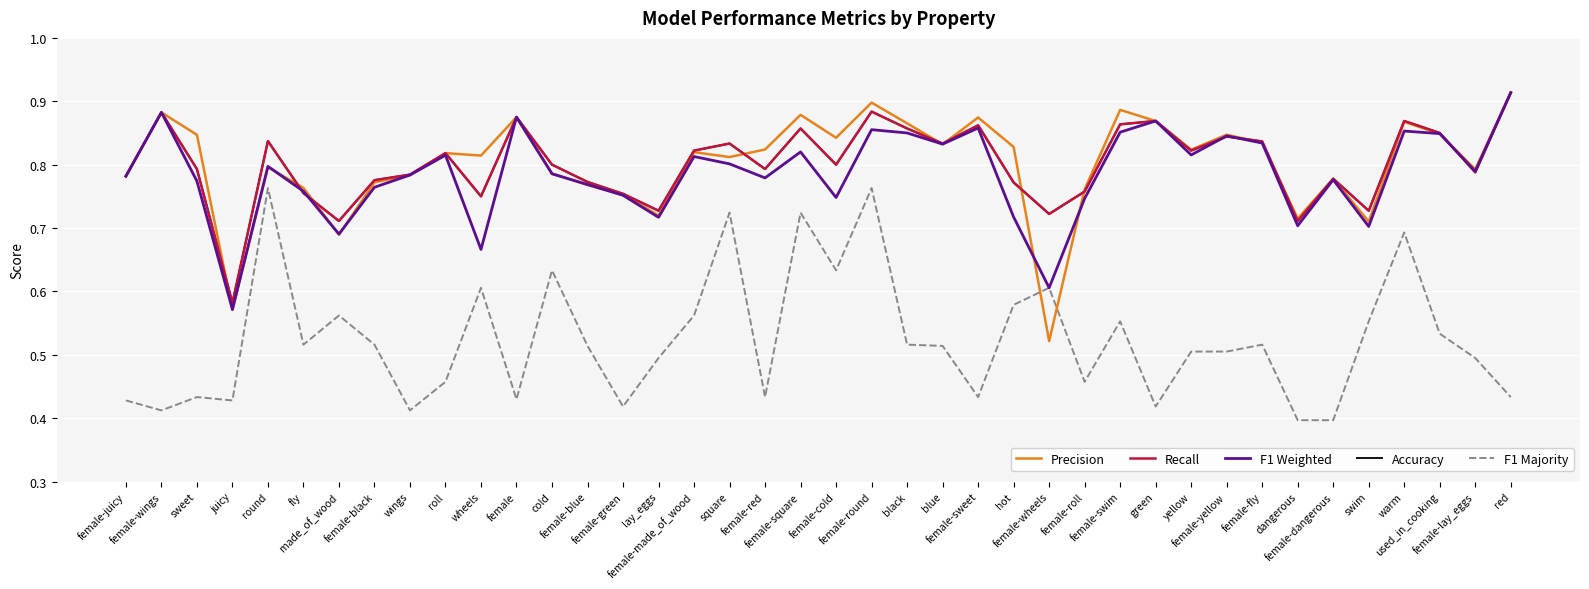

Reading left to right, extract all data points from this chart.

Precision: female-juicy=0.8	female-wings=0.9	sweet=0.8	juicy=0.6	round=0.8	fly=0.8	made_of_wood=0.7	female-black=0.8	wings=0.8	roll=0.8	wheels=0.8	female=0.9	cold=0.8	female-blue=0.8	female-green=0.8	lay_eggs=0.7	female-made_of_wood=0.8	square=0.8	female-red=0.8	female-square=0.9	female-cold=0.8	female-round=0.9	black=0.9	blue=0.8	female-sweet=0.9	hot=0.8	female-wheels=0.5	female-roll=0.8	female-swim=0.9	green=0.9	yellow=0.8	female-yellow=0.8	female-fly=0.8	dangerous=0.7	female-dangerous=0.8	swim=0.7	warm=0.9	used_in_cooking=0.8	female-lay_eggs=0.8	red=0.9
Recall: female-juicy=0.8	female-wings=0.9	sweet=0.8	juicy=0.6	round=0.8	fly=0.8	made_of_wood=0.7	female-black=0.8	wings=0.8	roll=0.8	wheels=0.8	female=0.9	cold=0.8	female-blue=0.8	female-green=0.8	lay_eggs=0.7	female-made_of_wood=0.8	square=0.8	female-red=0.8	female-square=0.9	female-cold=0.8	female-round=0.9	black=0.9	blue=0.8	female-sweet=0.9	hot=0.8	female-wheels=0.7	female-roll=0.8	female-swim=0.9	green=0.9	yellow=0.8	female-yellow=0.8	female-fly=0.8	dangerous=0.7	female-dangerous=0.8	swim=0.7	warm=0.9	used_in_cooking=0.8	female-lay_eggs=0.8	red=0.9
F1 Weighted: female-juicy=0.8	female-wings=0.9	sweet=0.8	juicy=0.6	round=0.8	fly=0.8	made_of_wood=0.7	female-black=0.8	wings=0.8	roll=0.8	wheels=0.7	female=0.9	cold=0.8	female-blue=0.8	female-green=0.8	lay_eggs=0.7	female-made_of_wood=0.8	square=0.8	female-red=0.8	female-square=0.8	female-cold=0.7	female-round=0.9	black=0.8	blue=0.8	female-sweet=0.9	hot=0.7	female-wheels=0.6	female-roll=0.7	female-swim=0.9	green=0.9	yellow=0.8	female-yellow=0.8	female-fly=0.8	dangerous=0.7	female-dangerous=0.8	swim=0.7	warm=0.9	used_in_cooking=0.8	female-lay_eggs=0.8	red=0.9
Accuracy: female-juicy=0.8	female-wings=0.9	sweet=0.8	juicy=0.6	round=0.8	fly=0.8	made_of_wood=0.7	female-black=0.8	wings=0.8	roll=0.8	wheels=0.8	female=0.9	cold=0.8	female-blue=0.8	female-green=0.8	lay_eggs=0.7	female-made_of_wood=0.8	square=0.8	female-red=0.8	female-square=0.9	female-cold=0.8	female-round=0.9	black=0.9	blue=0.8	female-sweet=0.9	hot=0.8	female-wheels=0.7	female-roll=0.8	female-swim=0.9	green=0.9	yellow=0.8	female-yellow=0.8	female-fly=0.8	dangerous=0.7	female-dangerous=0.8	swim=0.7	warm=0.9	used_in_cooking=0.8	female-lay_eggs=0.8	red=0.9
F1 Majority: female-juicy=0.4	female-wings=0.4	sweet=0.4	juicy=0.4	round=0.8	fly=0.5	made_of_wood=0.6	female-black=0.5	wings=0.4	roll=0.5	wheels=0.6	female=0.4	cold=0.6	female-blue=0.5	female-green=0.4	lay_eggs=0.5	female-made_of_wood=0.6	square=0.7	female-red=0.4	female-square=0.7	female-cold=0.6	female-round=0.8	black=0.5	blue=0.5	female-sweet=0.4	hot=0.6	female-wheels=0.6	female-roll=0.5	female-swim=0.6	green=0.4	yellow=0.5	female-yellow=0.5	female-fly=0.5	dangerous=0.4	female-dangerous=0.4	swim=0.6	warm=0.7	used_in_cooking=0.5	female-lay_eggs=0.5	red=0.4